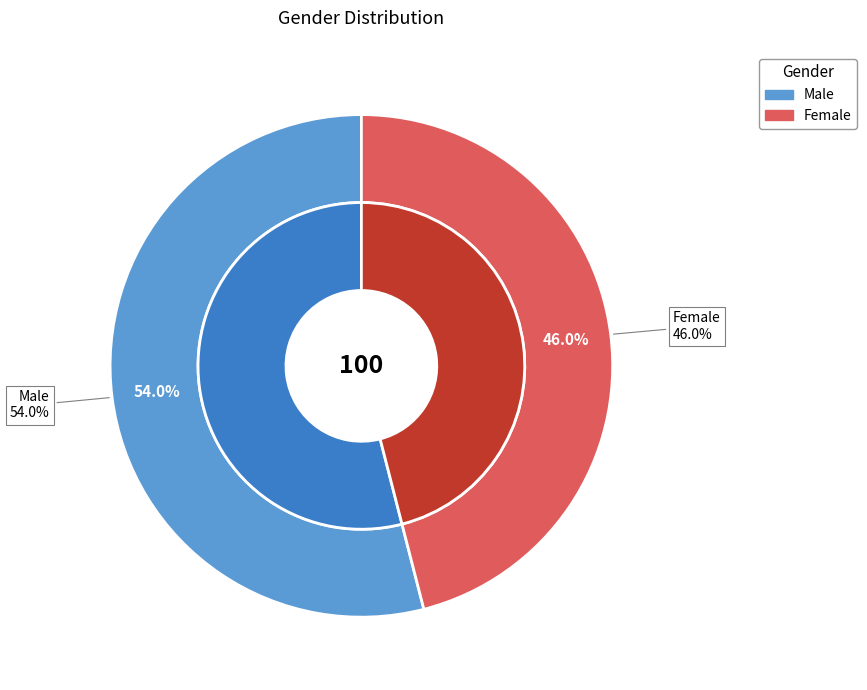

Which slice is the smallest?

Female